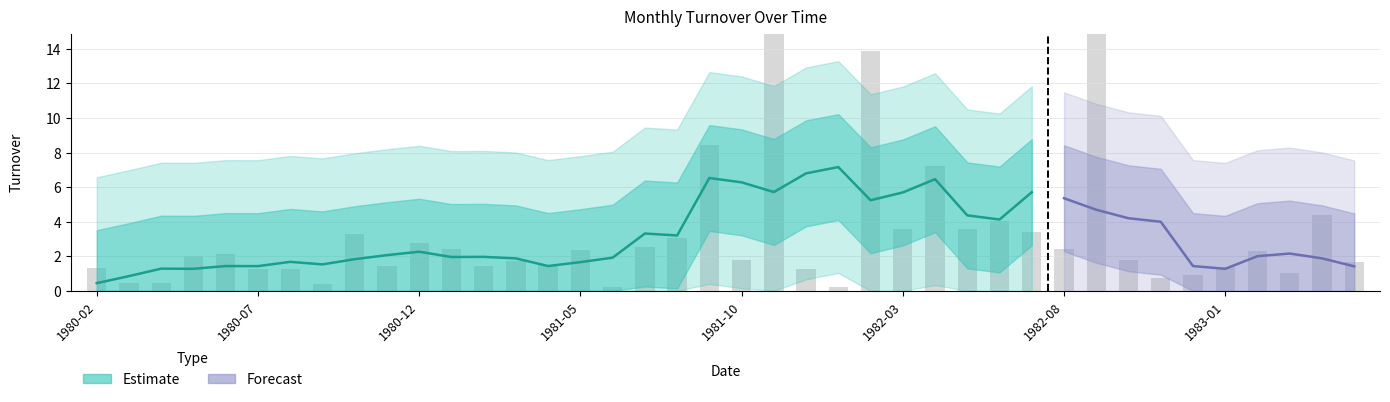

At which label is the value closest to 8?

1981-09